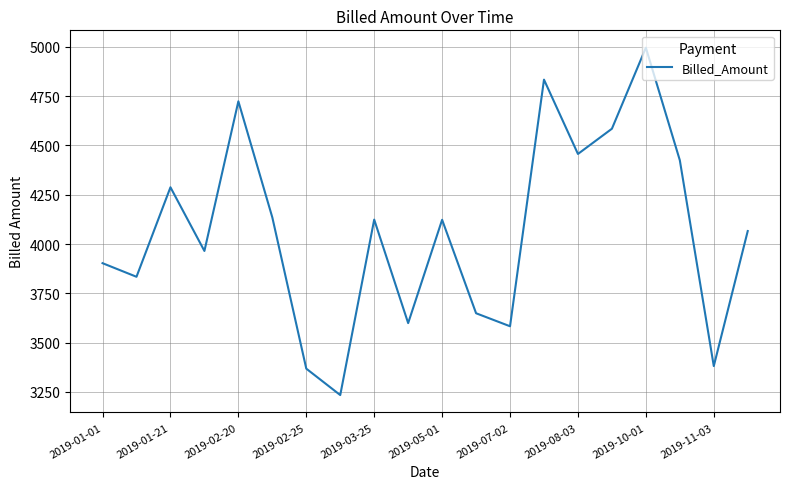

What is the difference between the maximum and minimum values?

1762